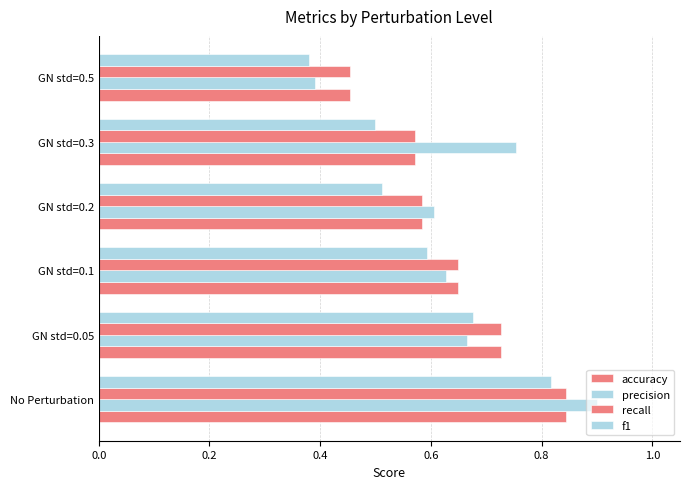

How many distinct data groups are displayed?

4